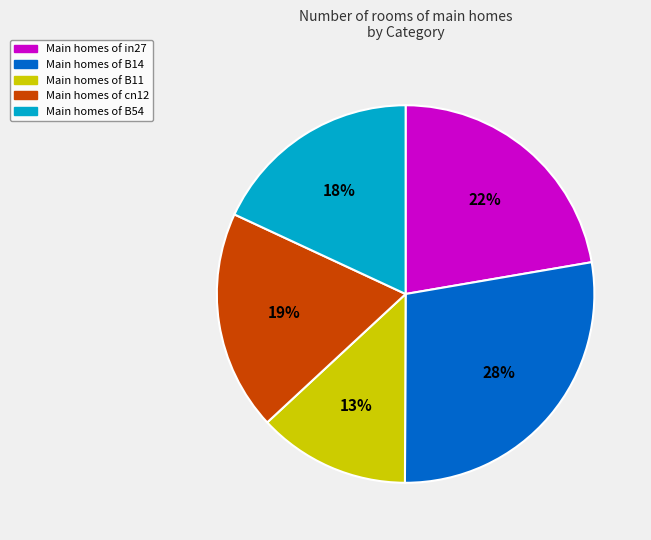

To the nearest percent, what is the difference between the largest and smallest slice percentages?

15%